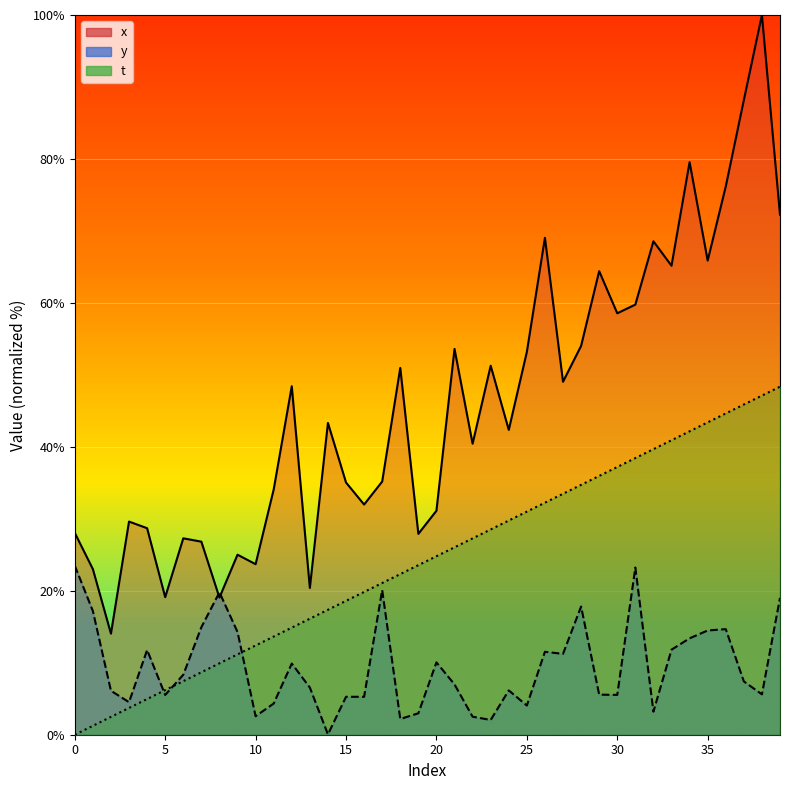

At which category is the sum across all series the highest?

38